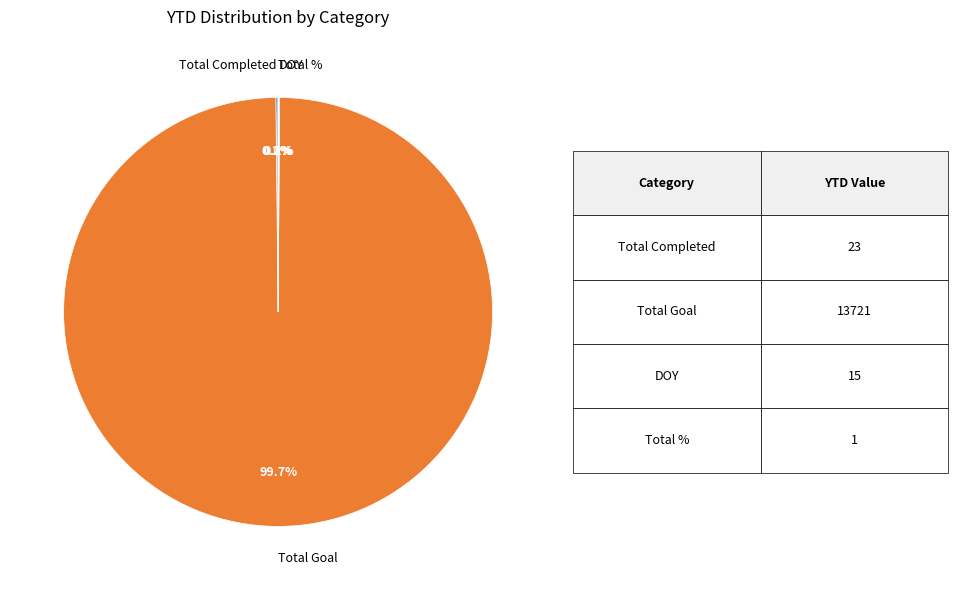

Is there a majority slice in this chart?

Yes